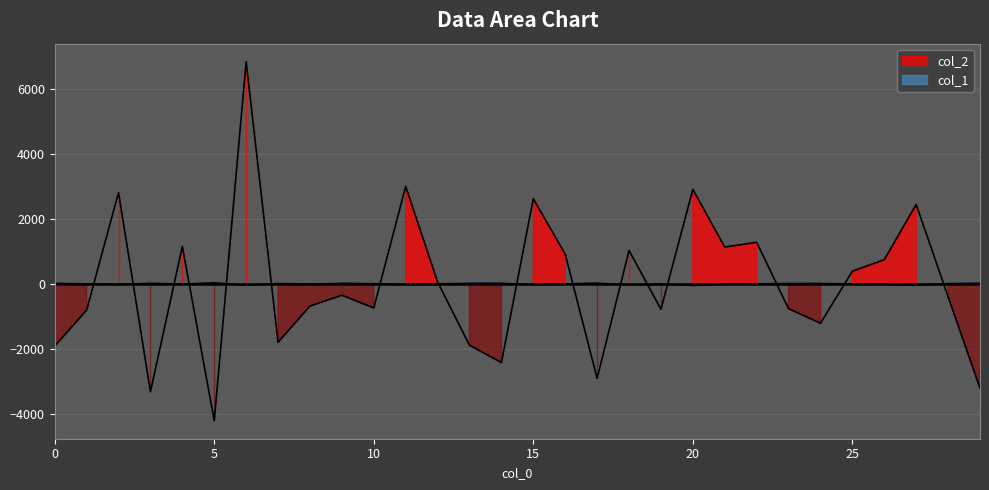

Which series has the largest range (max minus min)?

col_2